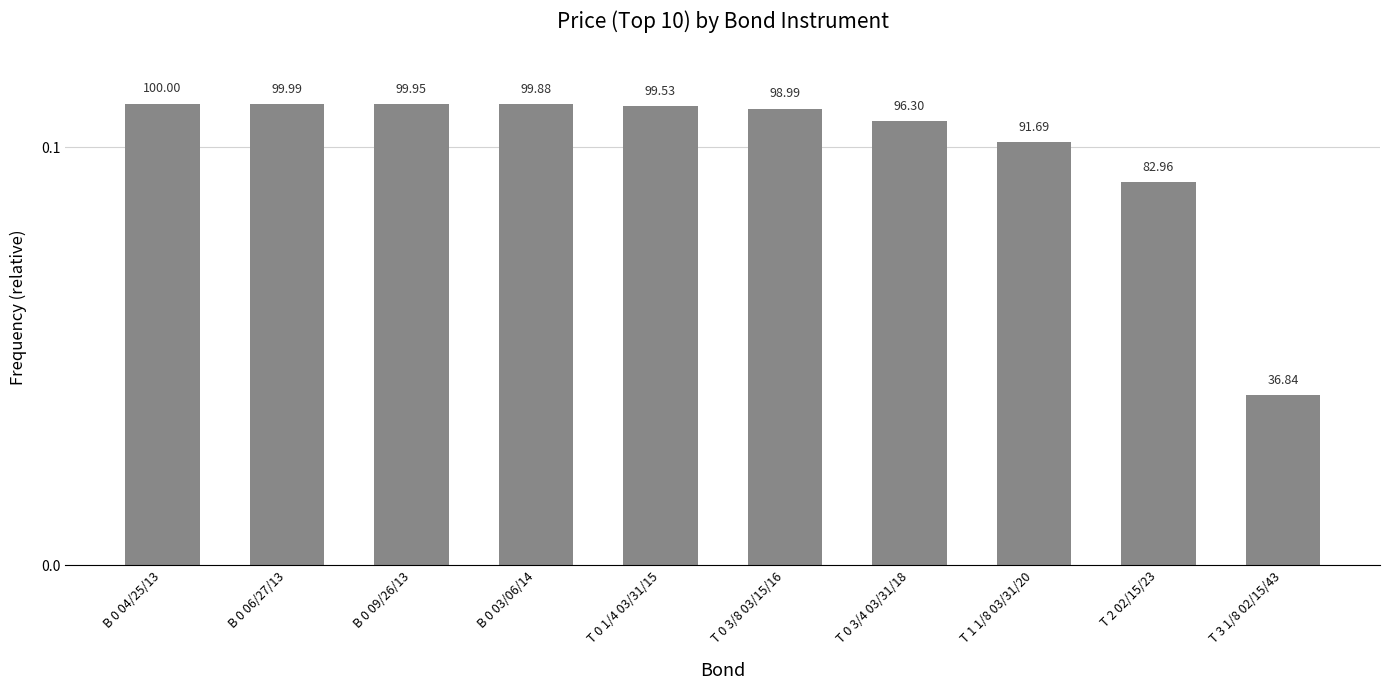

Does the chart contain any negative values?

No